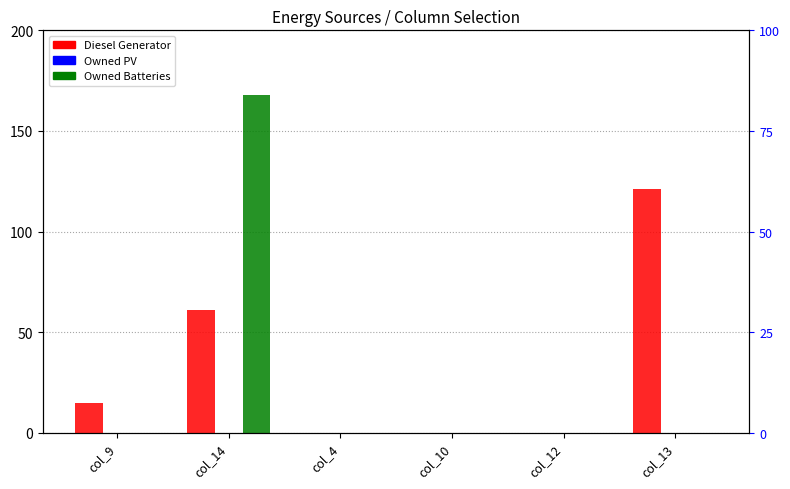

At which label does Diesel Generator reach its peak?

col_13